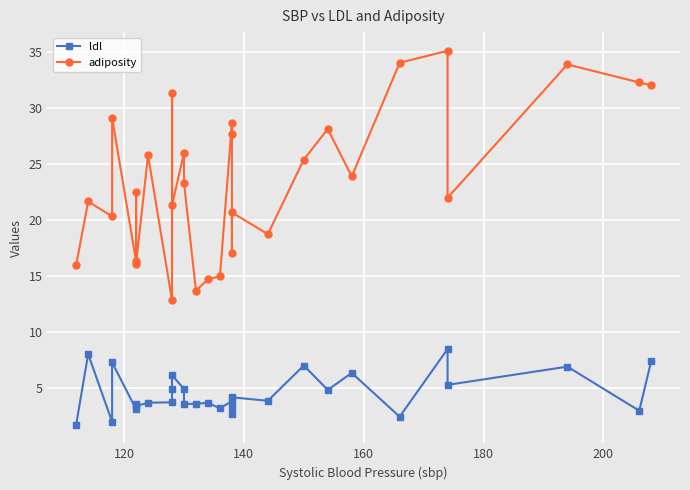

True or false: ldl and adiposity cross at least once.

False